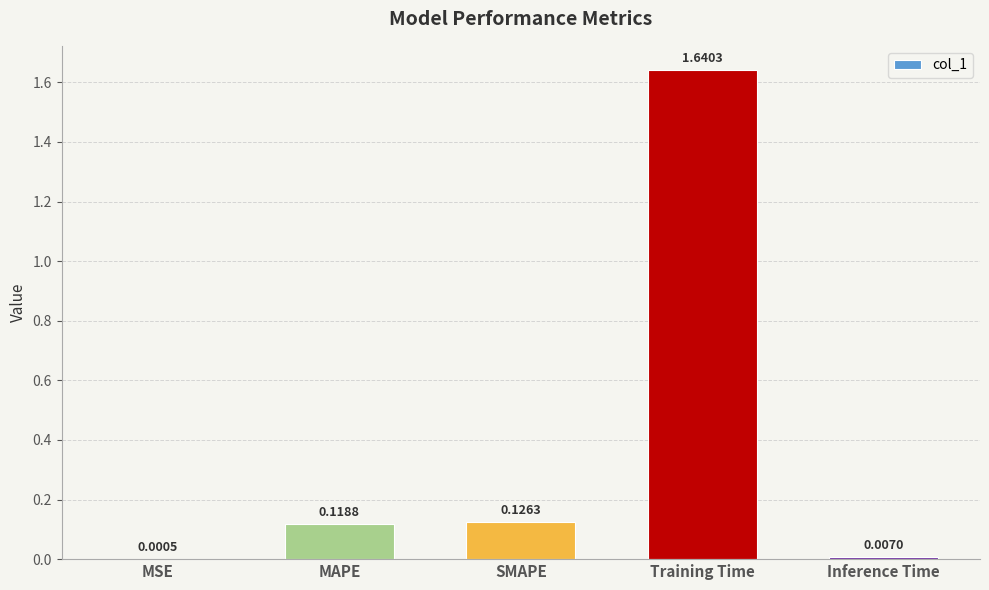

What is the average value?

0.4